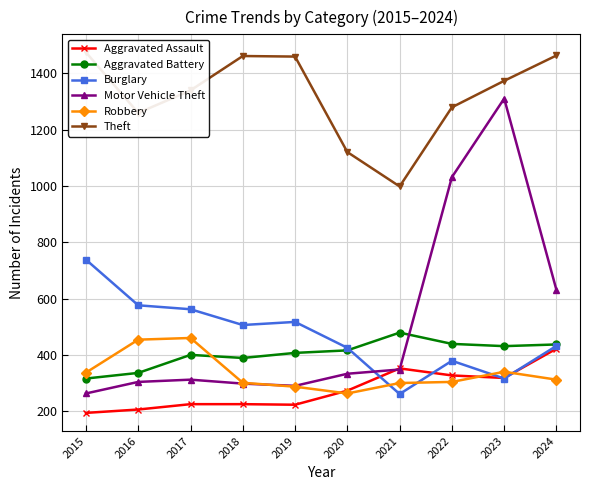

True or false: Robbery and Theft cross at least once.

False